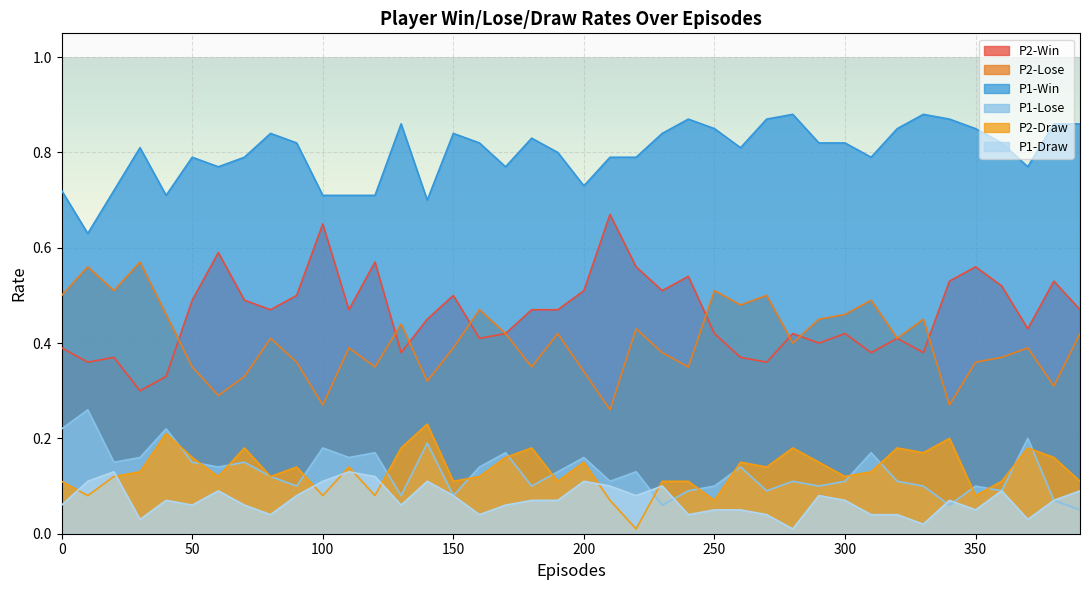

The P2-Draw series shows 0.0 at 290. True or false?

False